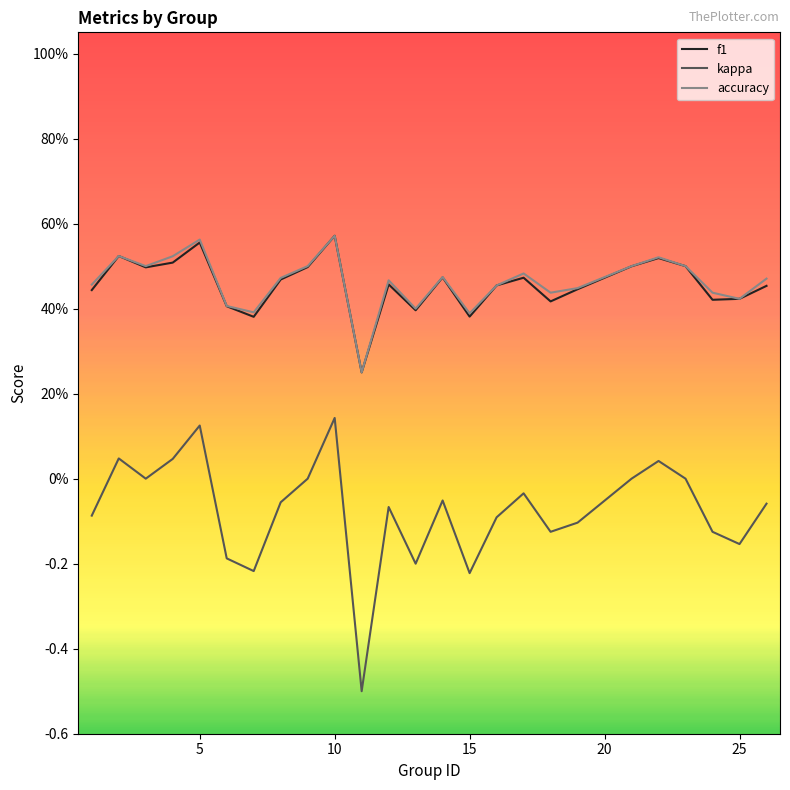

What is the difference between the maximum and minimum values in the f1 series?

0.3